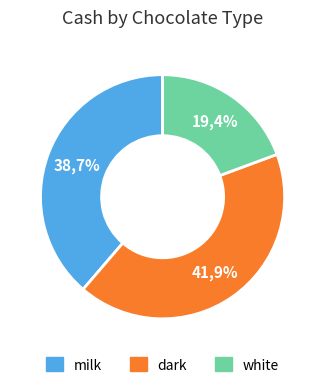

The white slice represents 19% of the pie. True or false?

True